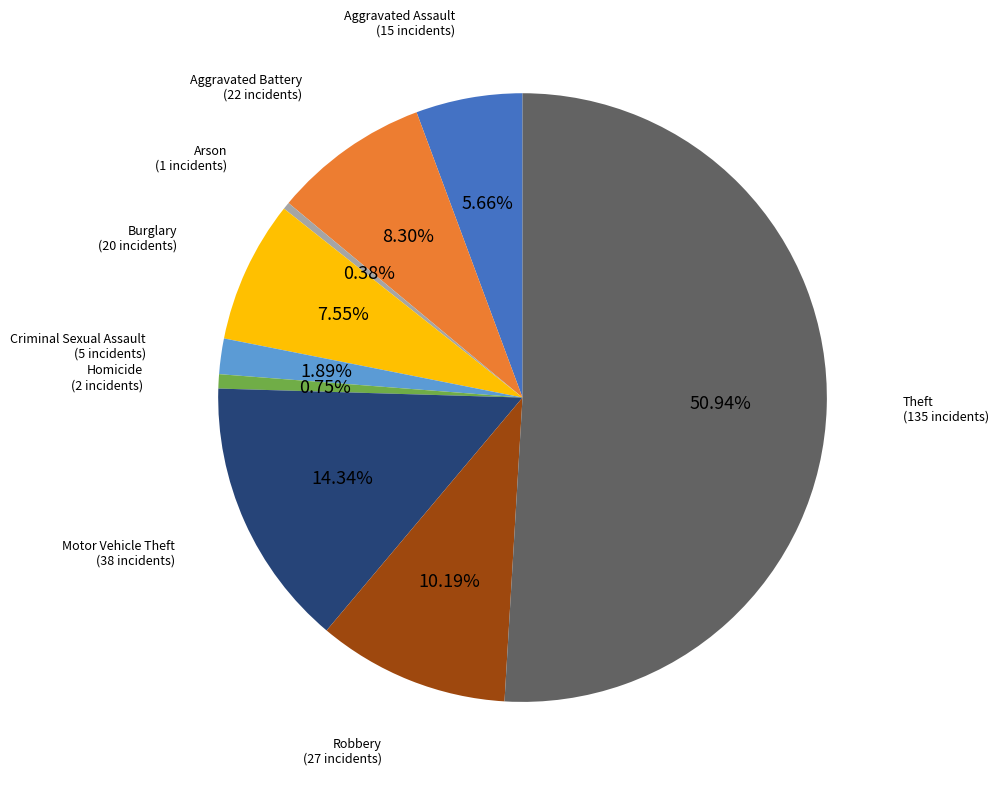

The Aggravated Battery slice represents 8% of the pie. True or false?

True